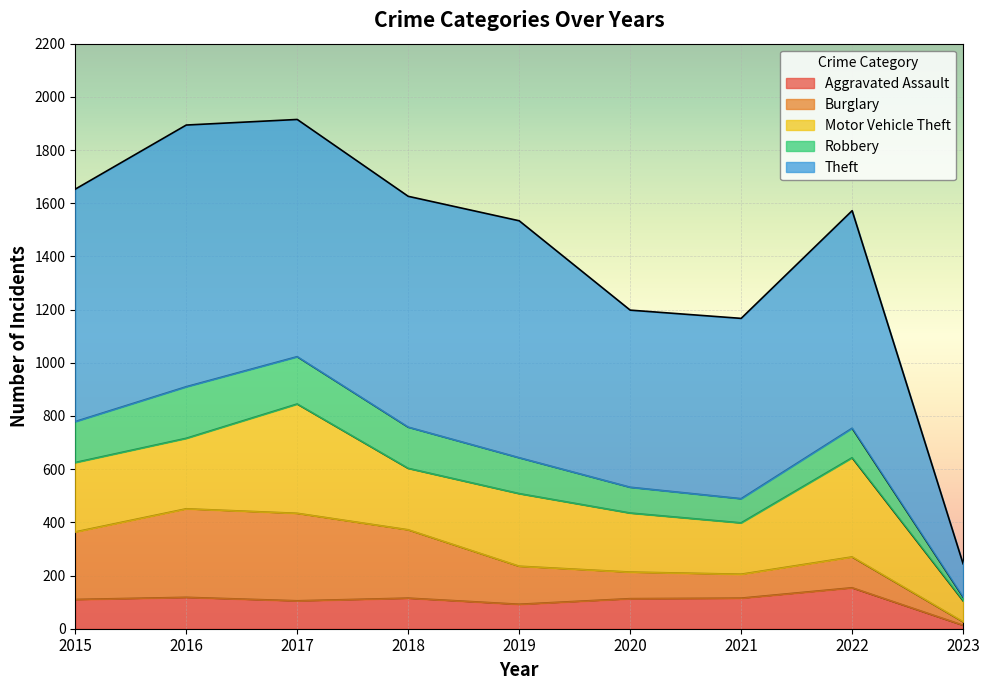

Is the value of Aggravated Assault at 2020 greater than the value of Robbery at 2023?

Yes